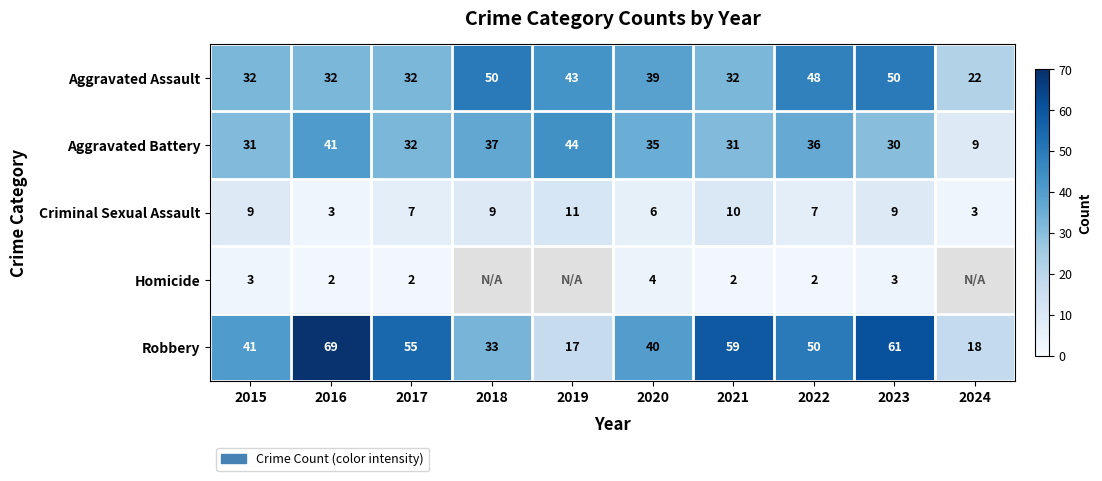

Is the value of Aggravated Assault at 2017 greater than the value of Aggravated Battery at 2021?

Yes